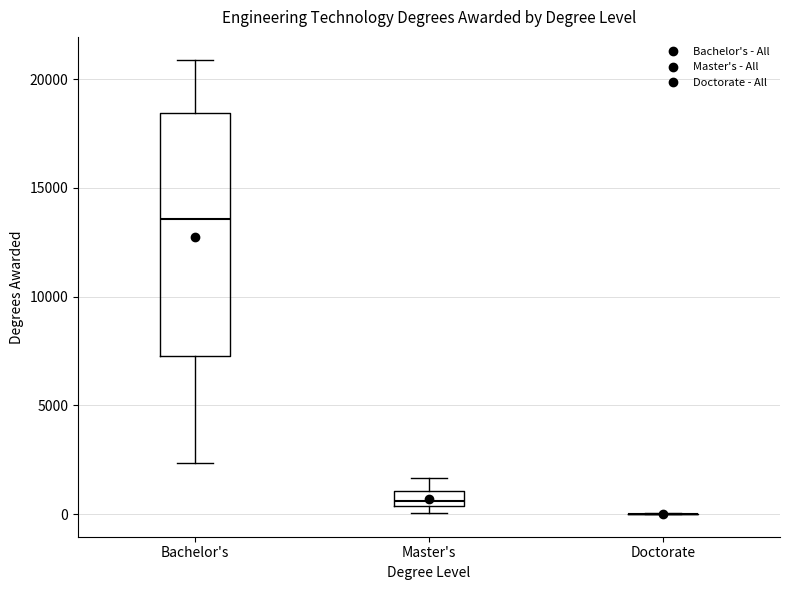

Which box is the tallest, from its lower edge to its upper edge?

Bachelor's